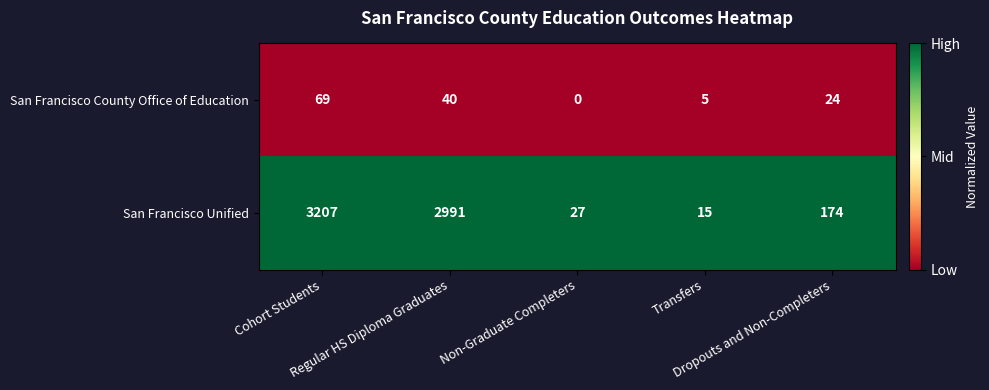

Rank the series by their average value, from lowest to highest.

San Francisco County Office of Education, San Francisco Unified